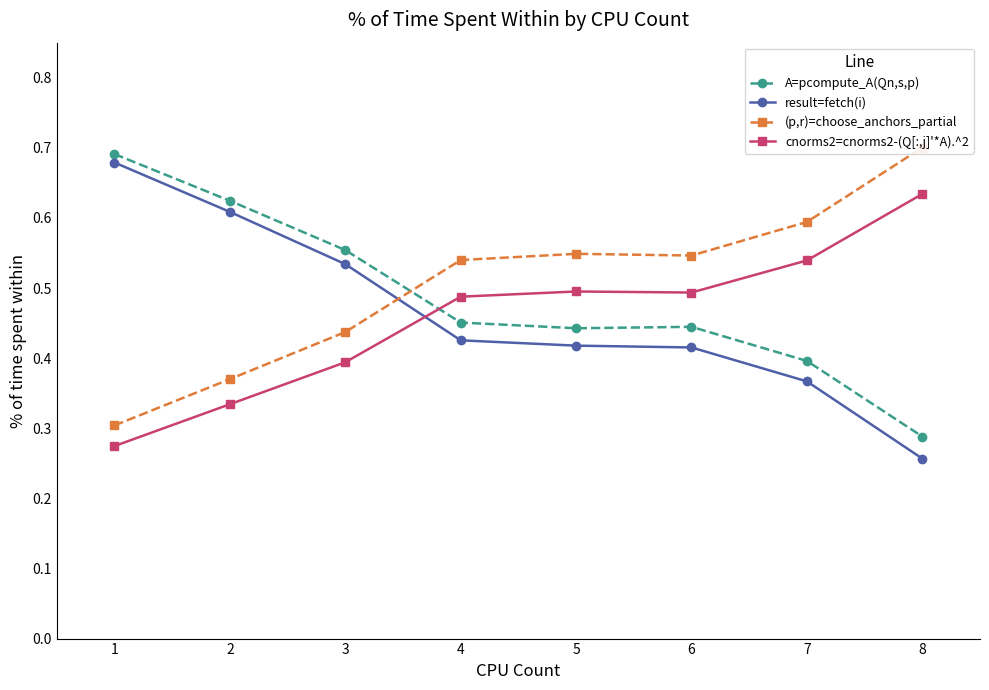

What is the sum of all A=pcompute_A(Qn,s,p) values?

3.9